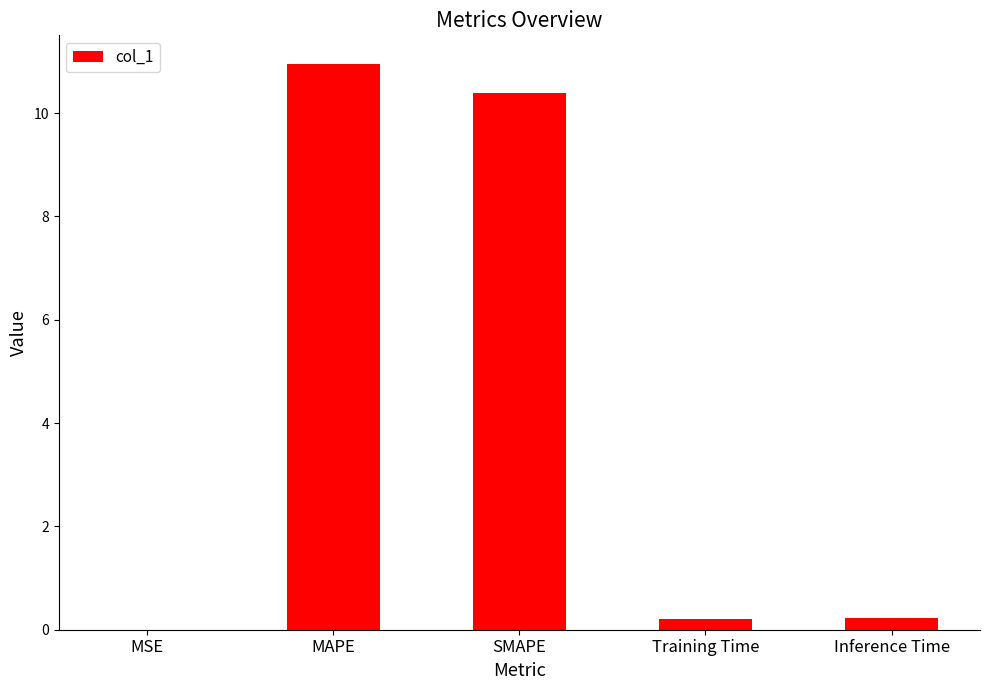

Which has a higher value, MSE or Inference Time?

Inference Time